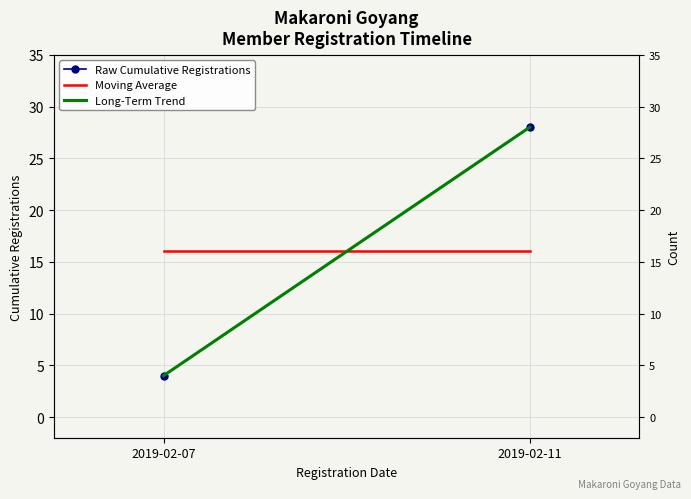

Is the value of Moving Average at 2019-02-11 greater than the value of Raw Cumulative Registrations at 2019-02-11?

No